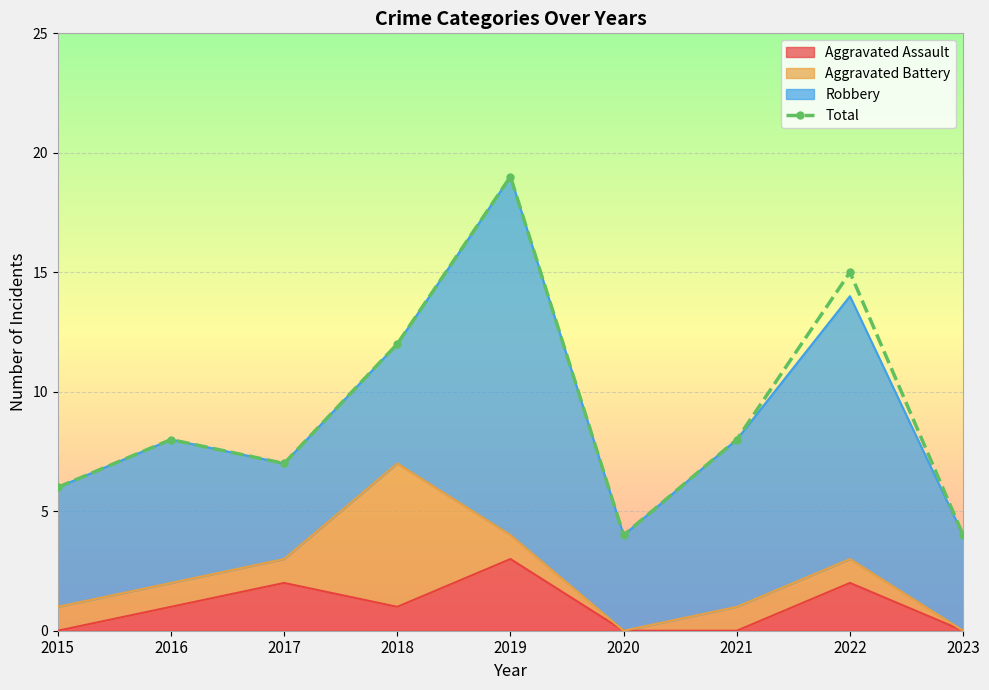

Reading left to right, transcribe all the data shown in this chart.

6	8	7	12	19	4	8	15	4